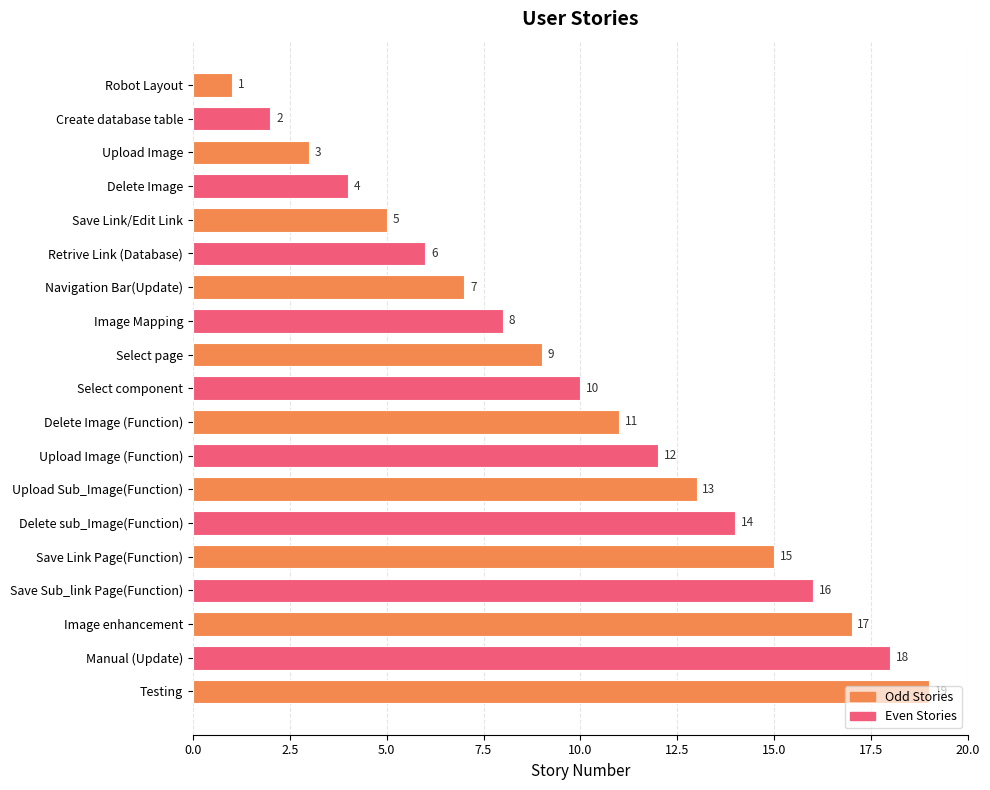

Is it true that the value at Select page is 13?

False